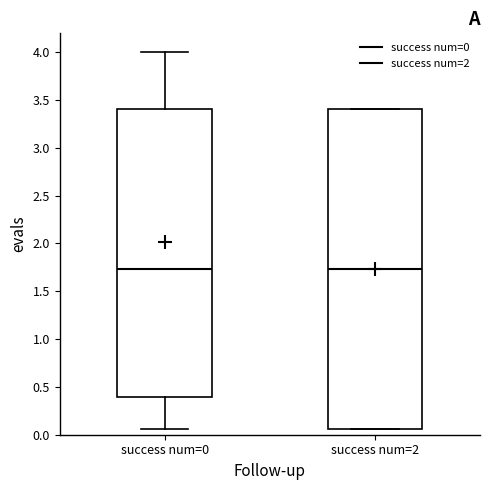

Where is the lower edge of the box for success num=2 on the y-axis? The values are not printed on the chart, so give them approximately, as read against the axis.

0.05